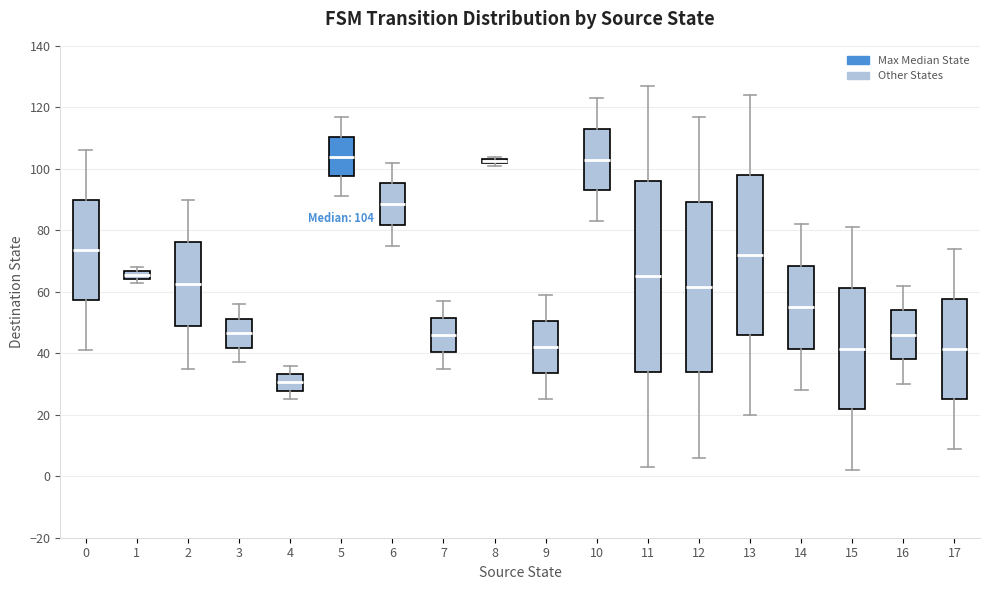

Comparing the boxes themselves (not the whiskers), which one is the tallest?

11